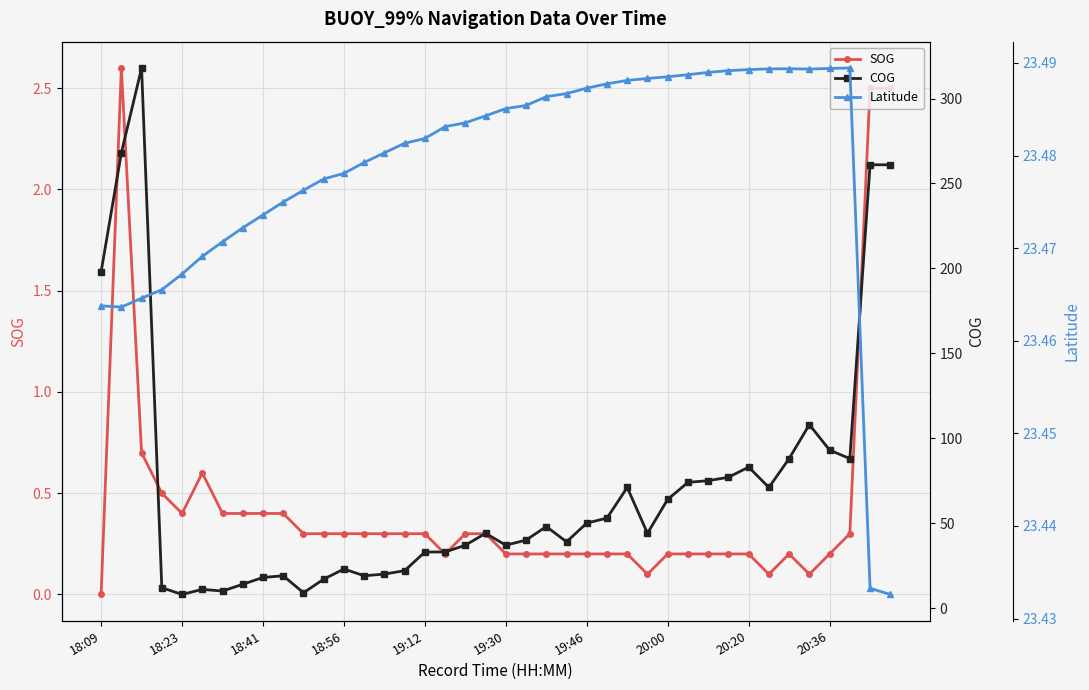

Where does the COG series first go above 44?

18:09